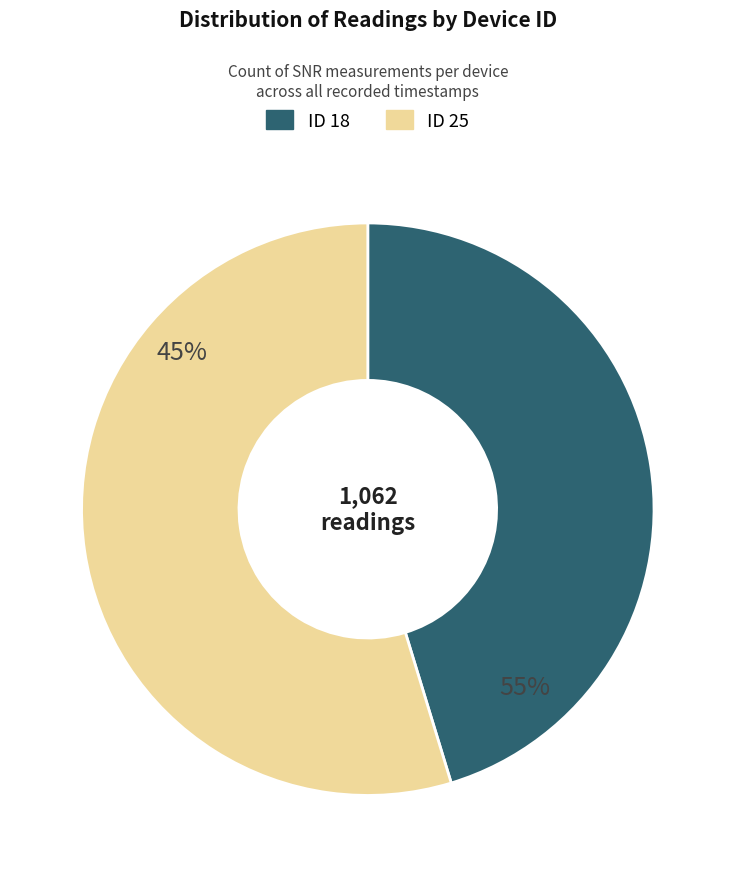

Is it true that 18 is 42% of the pie?

False